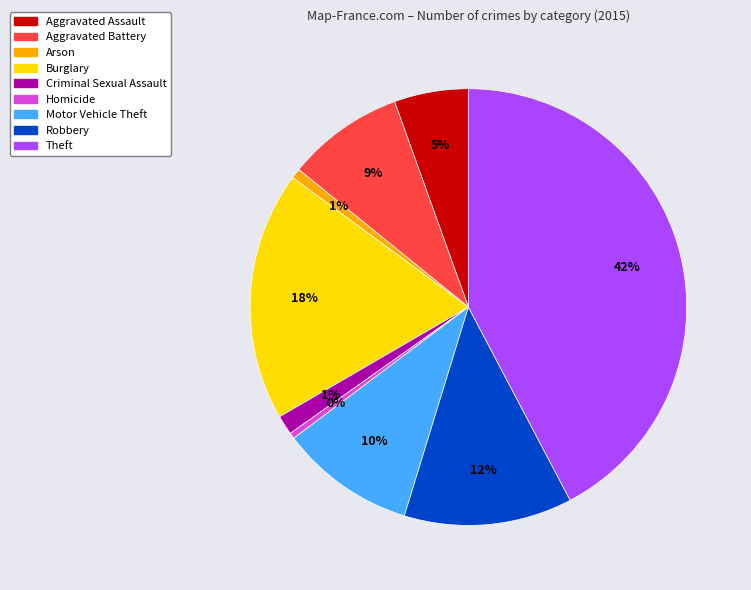

Does Theft represent more than half of the total?

No